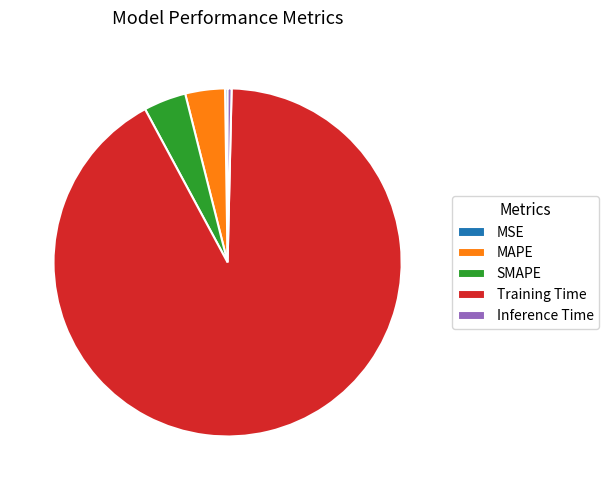

To the nearest percent, what percentage of the pie is MAPE?

4%